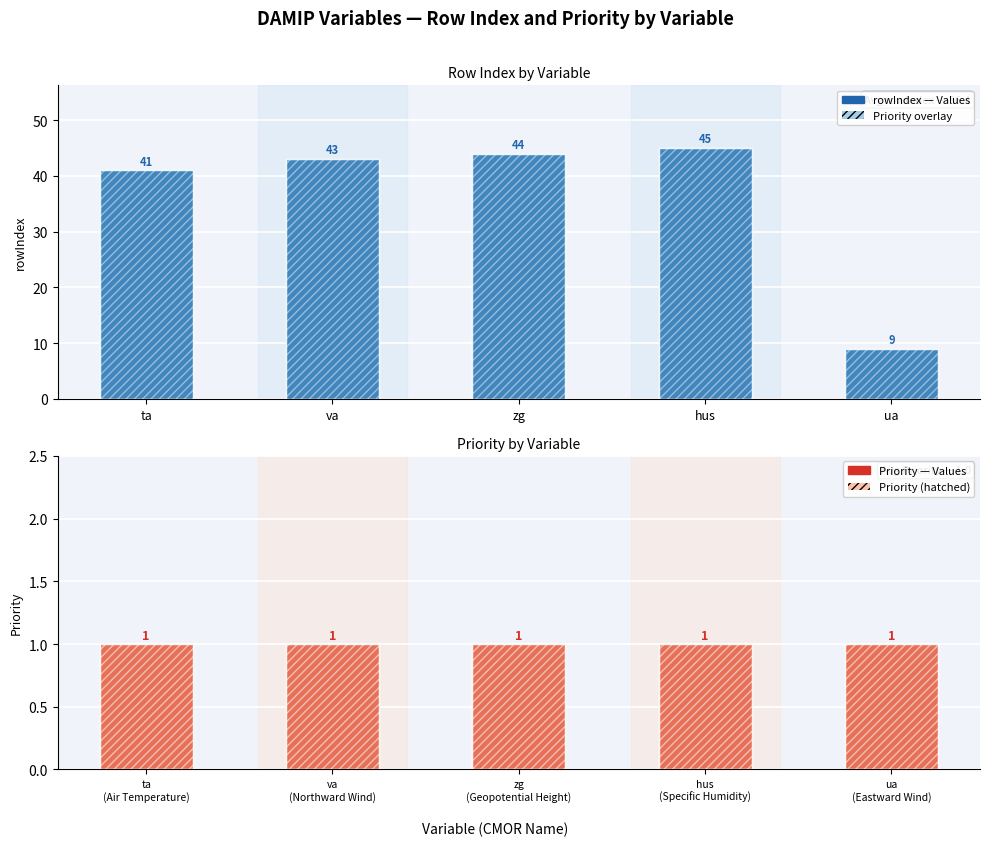

What is the smallest value displayed?

1